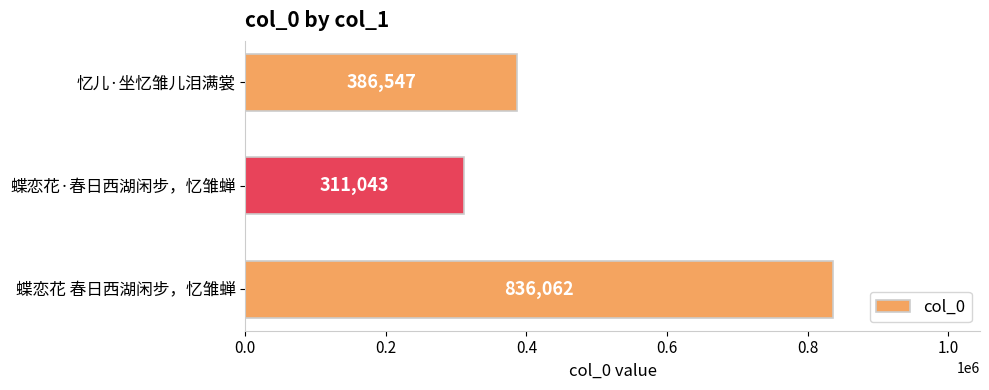

Are the bars horizontal?

Yes